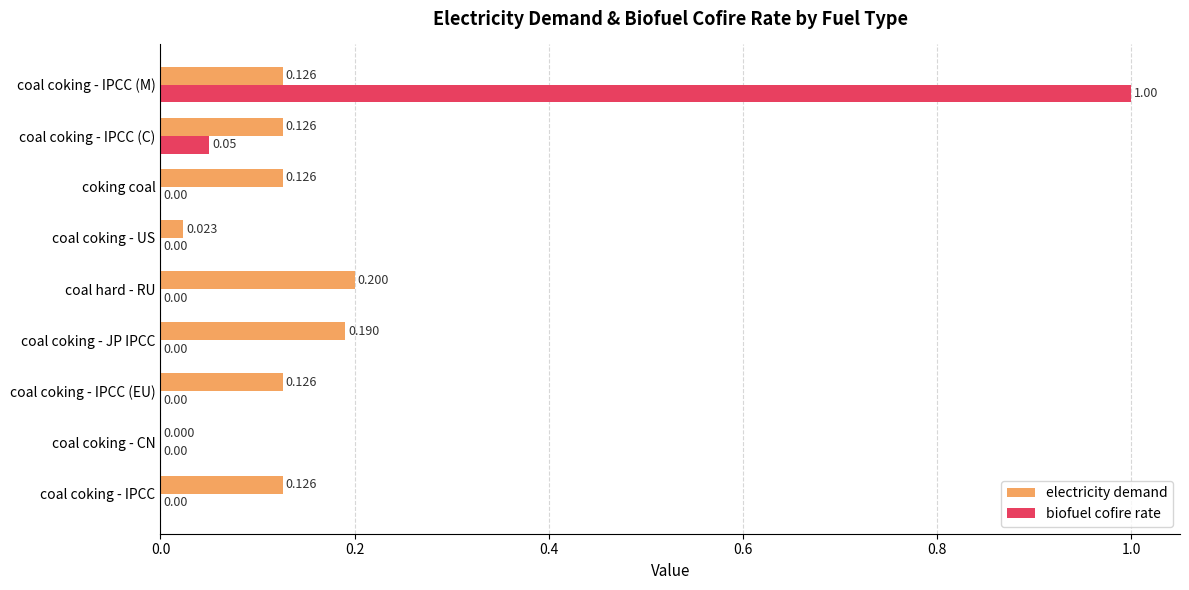

Which category has the highest value across all series?

coal coking - IPCC (M)